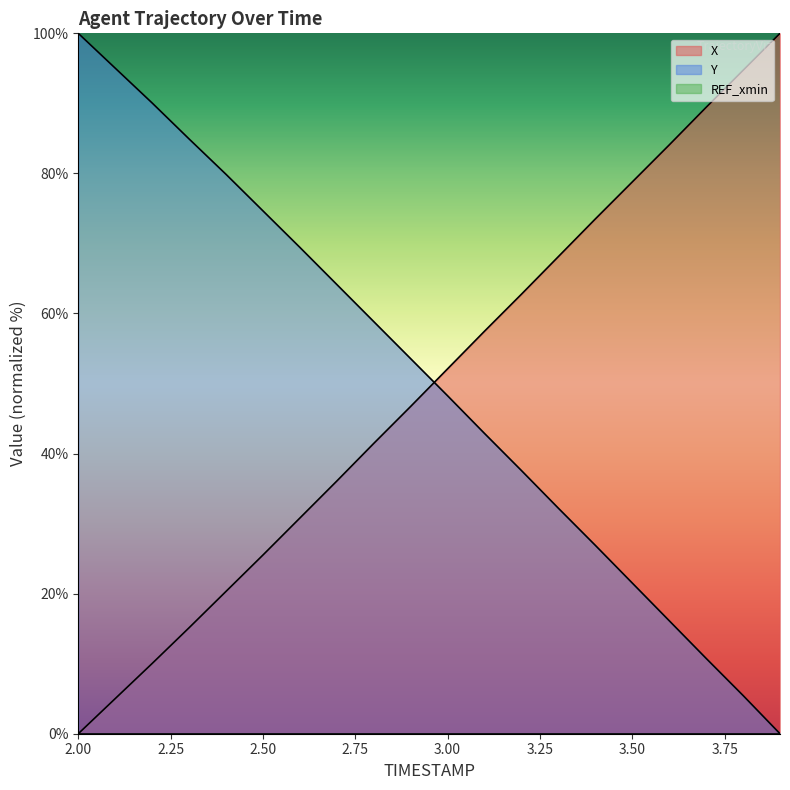

What is the label of the 16th point from the left?

3.5